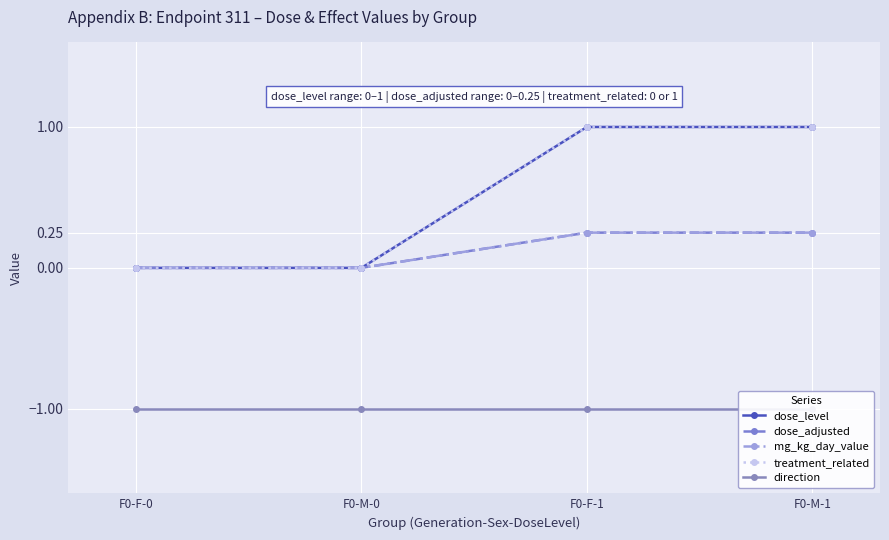

Which series changed the most between F0-F-1 and F0-M-1?

dose_level